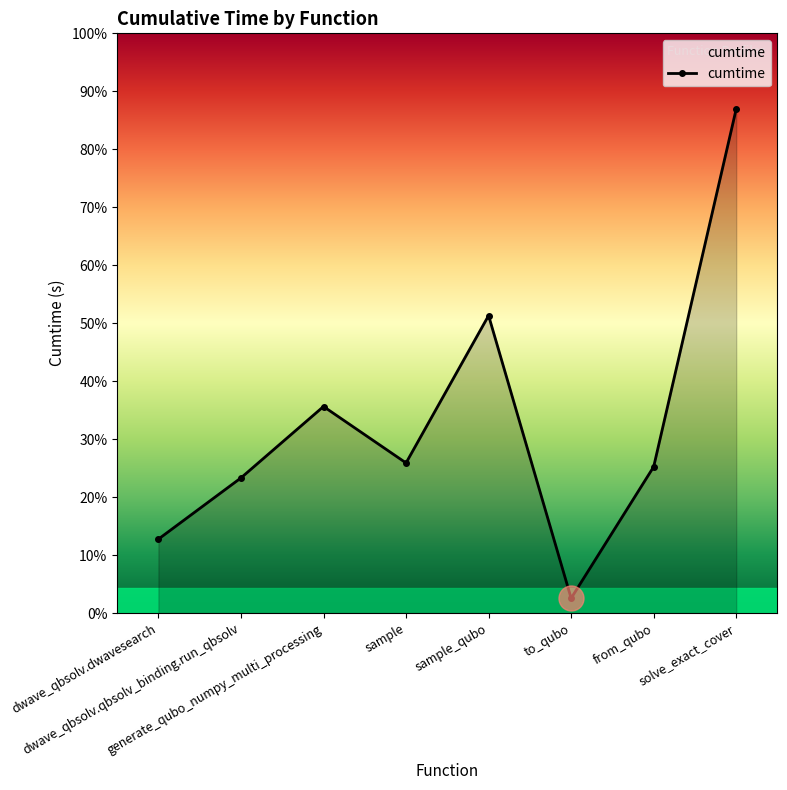

Reading left to right, list all the values displayed in this chart.

5.0	9.2	14.0	10.2	20.2	1.0	9.9	34.2